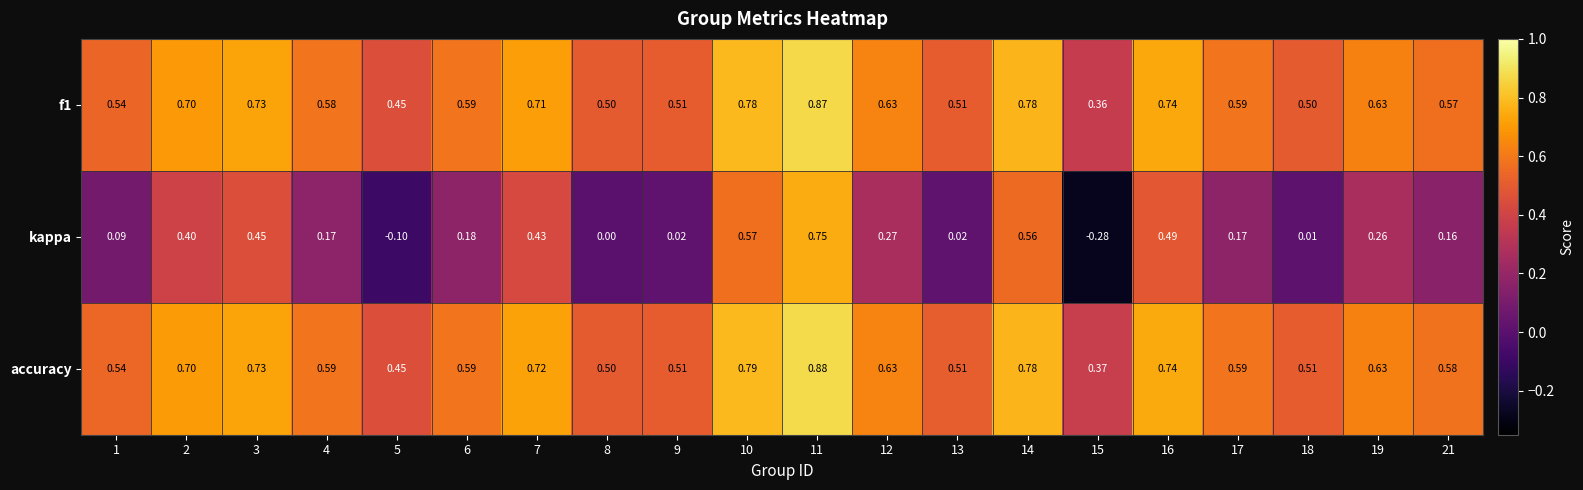

Which series has the widest spread of values?

kappa